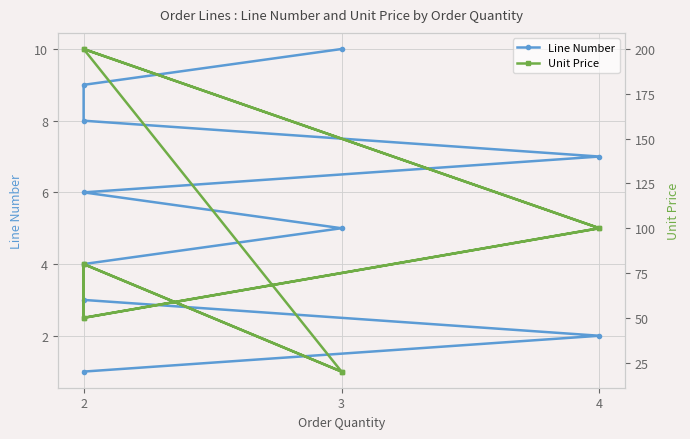

True or false: Line Number has more than 2 points higher than both neighbors.

False